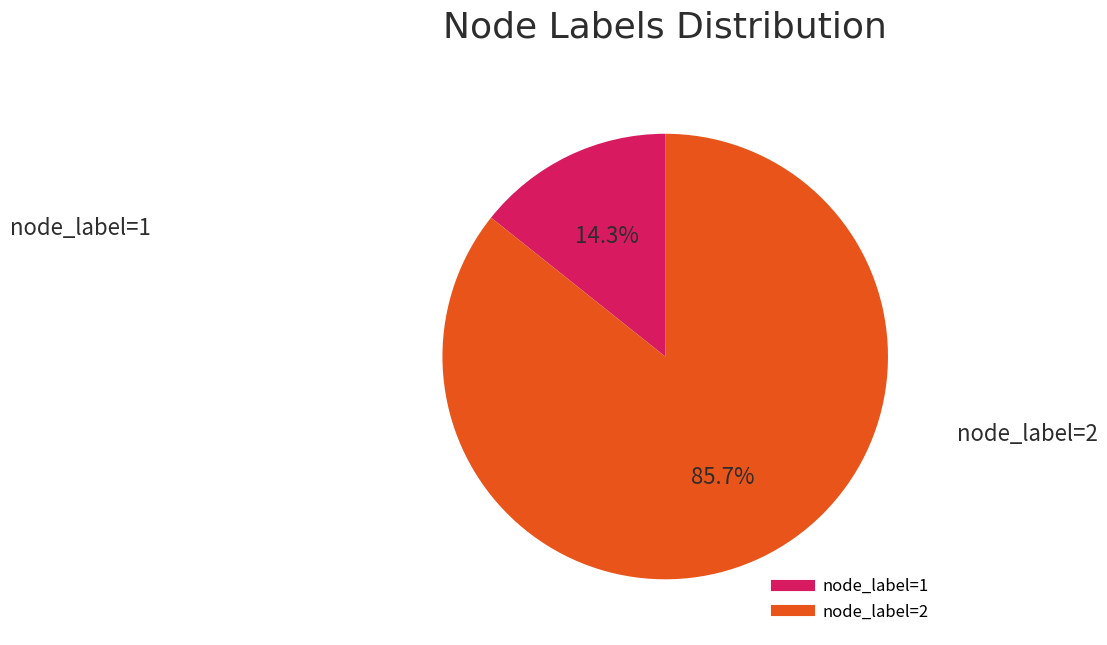

Does any single category account for the majority?

Yes